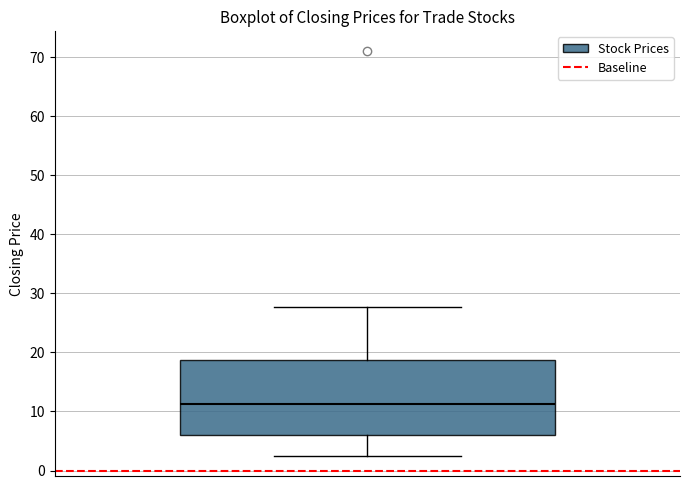

Where does the upper whisker of the box end on the y-axis? The values are not printed on the chart, so give them approximately, as read against the axis.

28